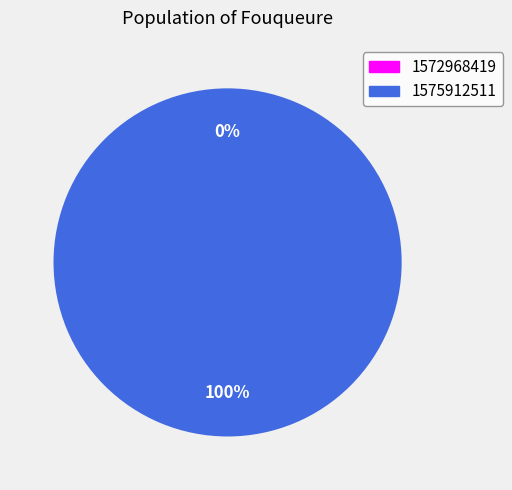

What is the change in value from 1572968419 to 1575912511?

+8